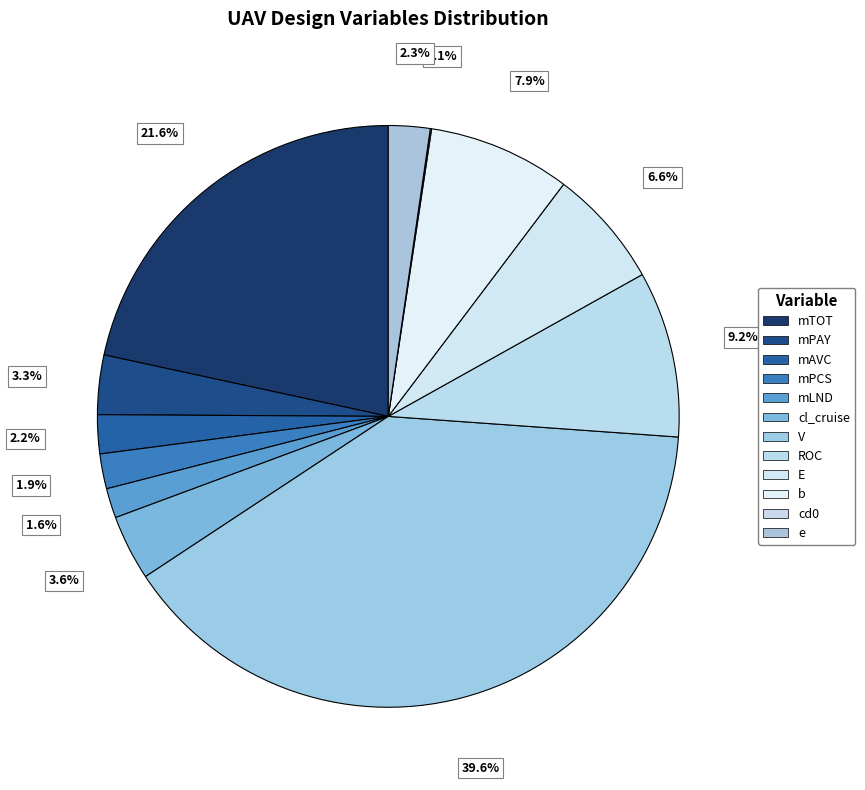

Count the number of slices in the pie.

12